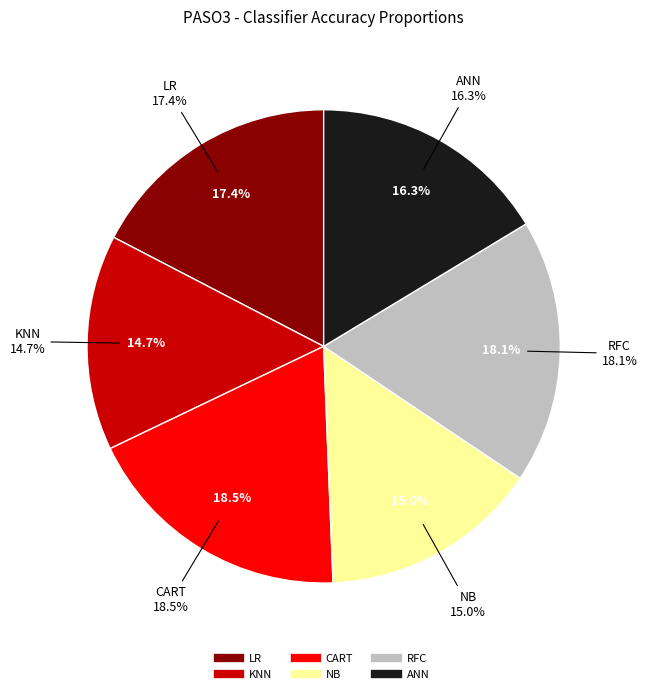

What portion of the pie excludes RFC?

81.9%